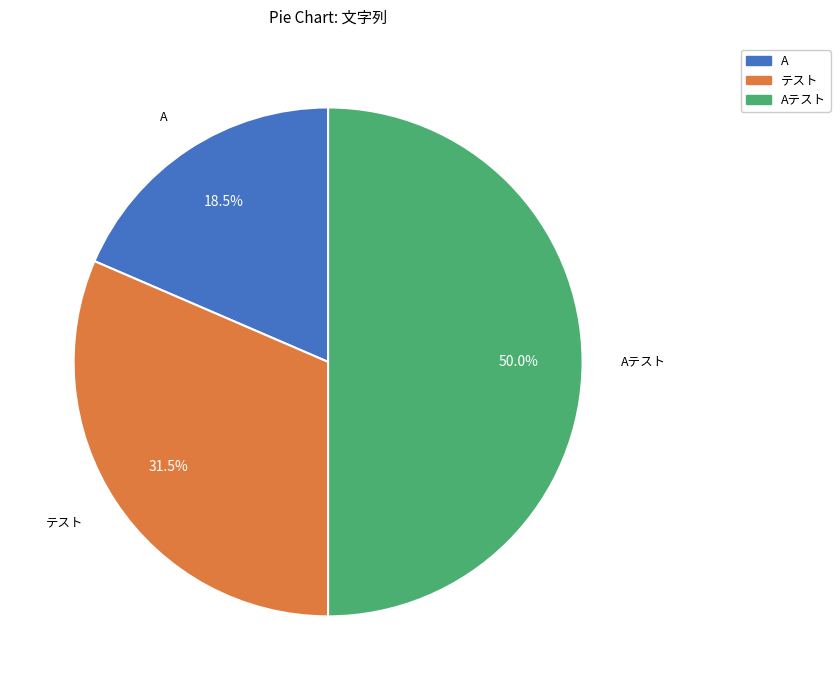

Rank the categories by value from lowest to highest.

A, テスト, Aテスト